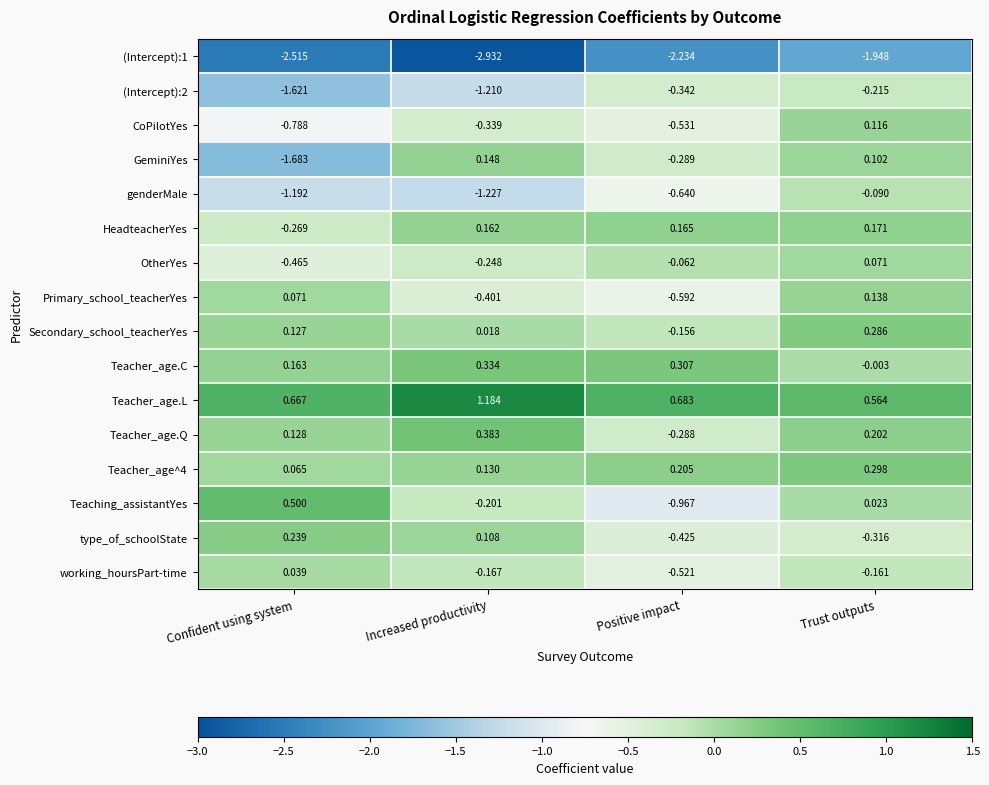

At Increased productivity, list the series in order from largest to smallest.

Teacher_age.L, Teacher_age.Q, Teacher_age.C, HeadteacherYes, GeminiYes, Teacher_age^4, type_of_schoolState, Secondary_school_teacherYes, working_hoursPart-time, Teaching_assistantYes, OtherYes, CoPilotYes, Primary_school_teacherYes, (Intercept):2, genderMale, (Intercept):1